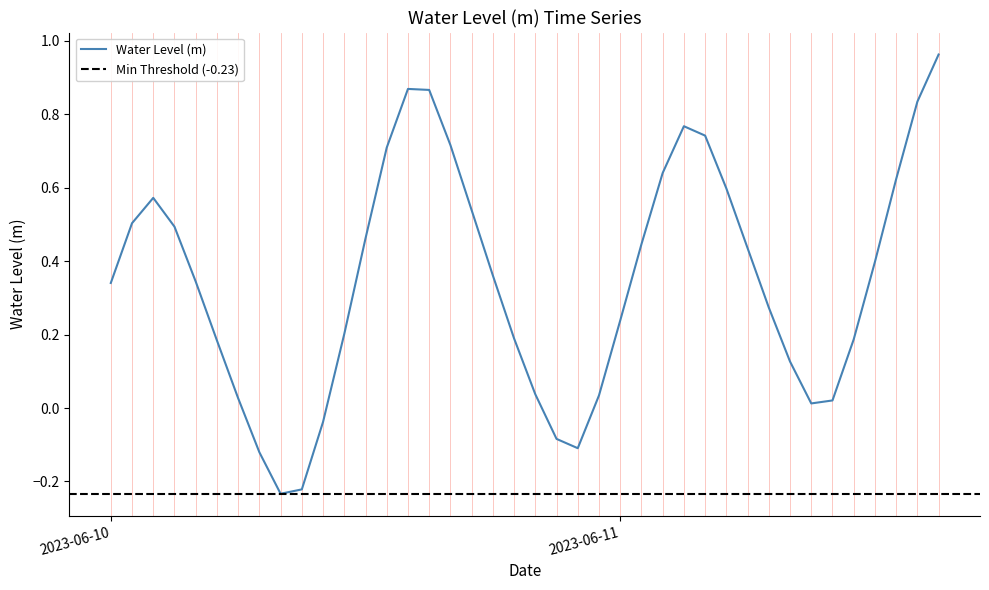

What is the sum of all values?

14.0